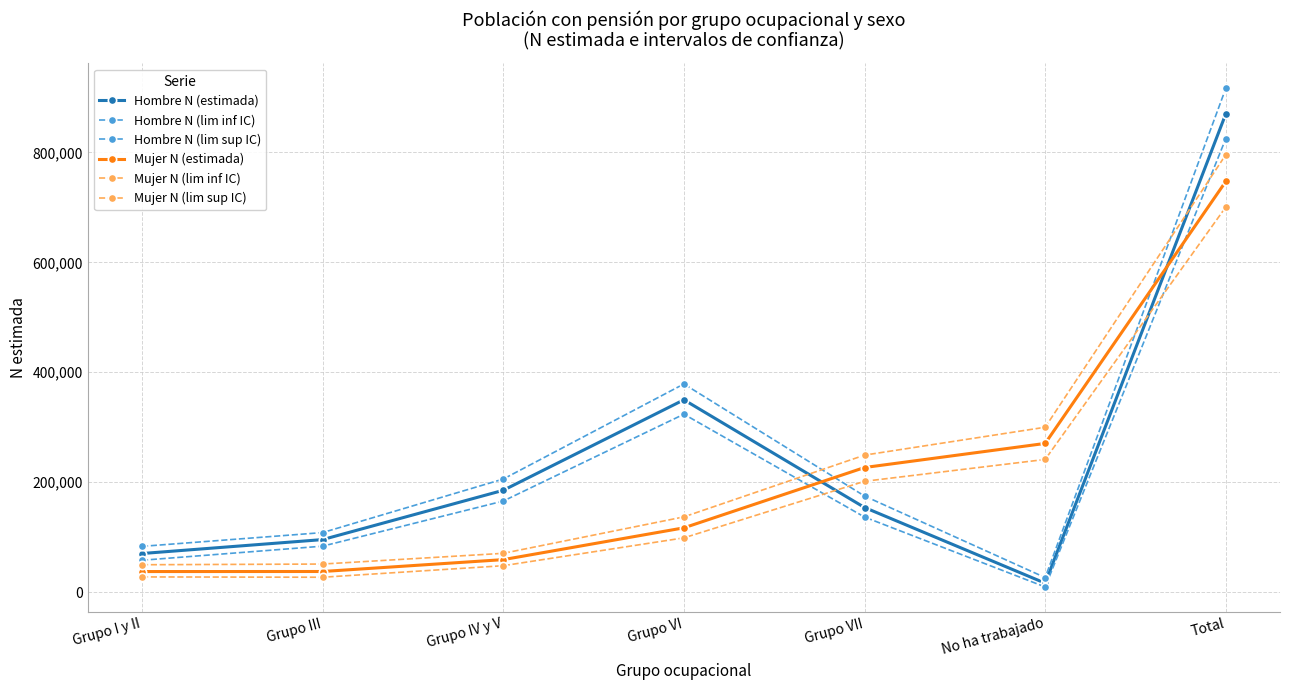

How many data points does each series have?

7